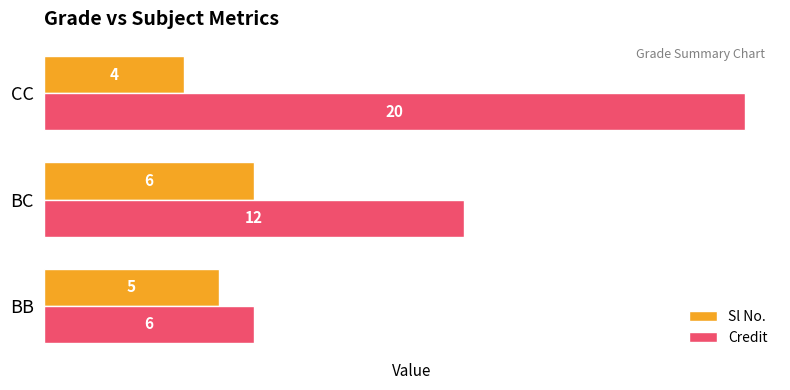

True or false: Sl No. has a value of 4 at CC.

True